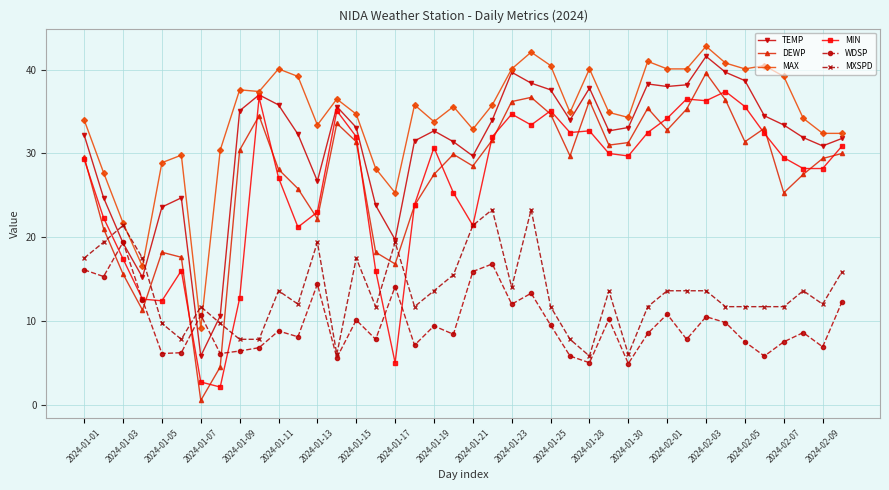

Which series ends up on top after the final intersection of DEWP and MXSPD?

DEWP